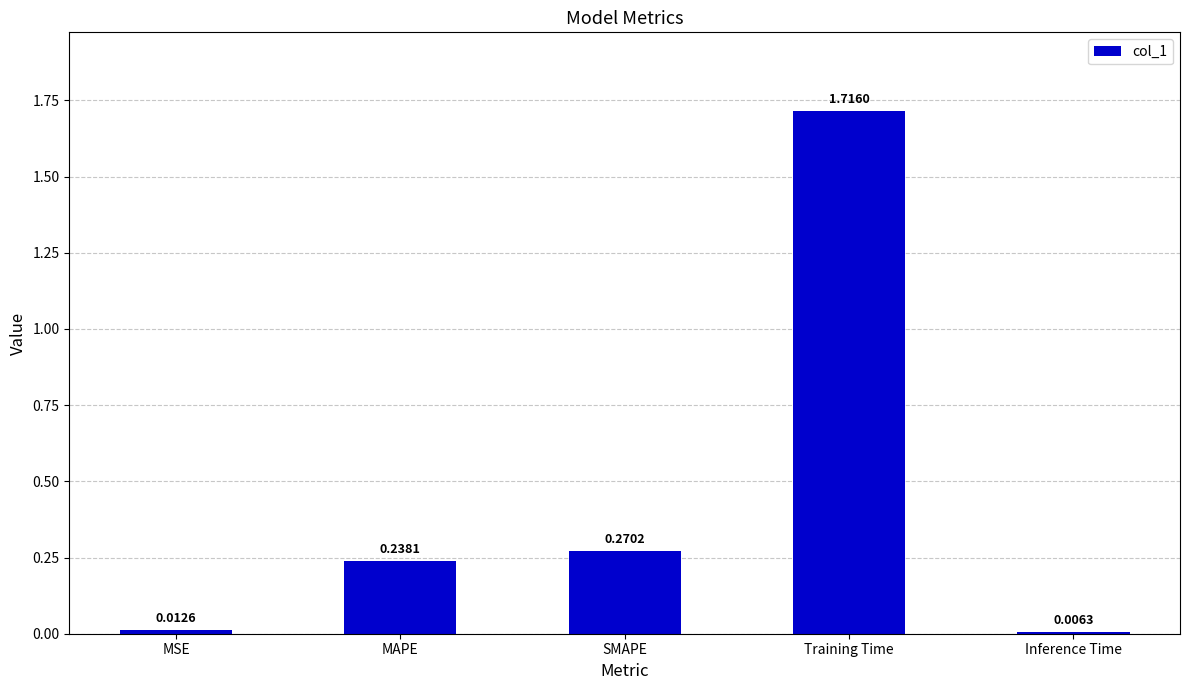

Rank the categories by value from highest to lowest.

Training Time, SMAPE, MAPE, MSE, Inference Time